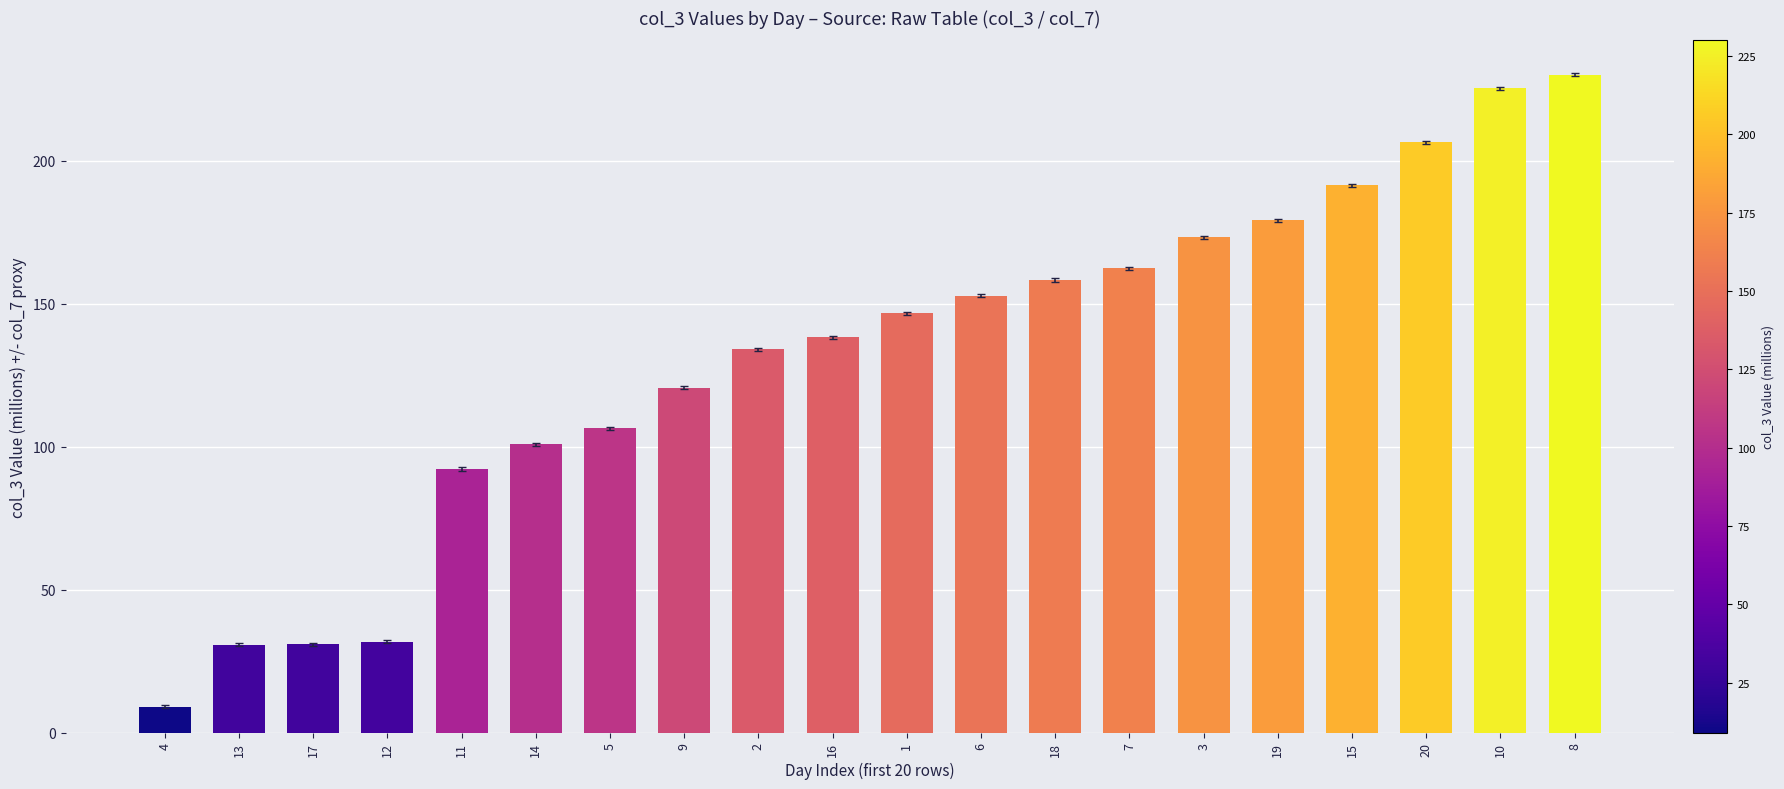

What is the change in value from 14 to 6?

+52.0